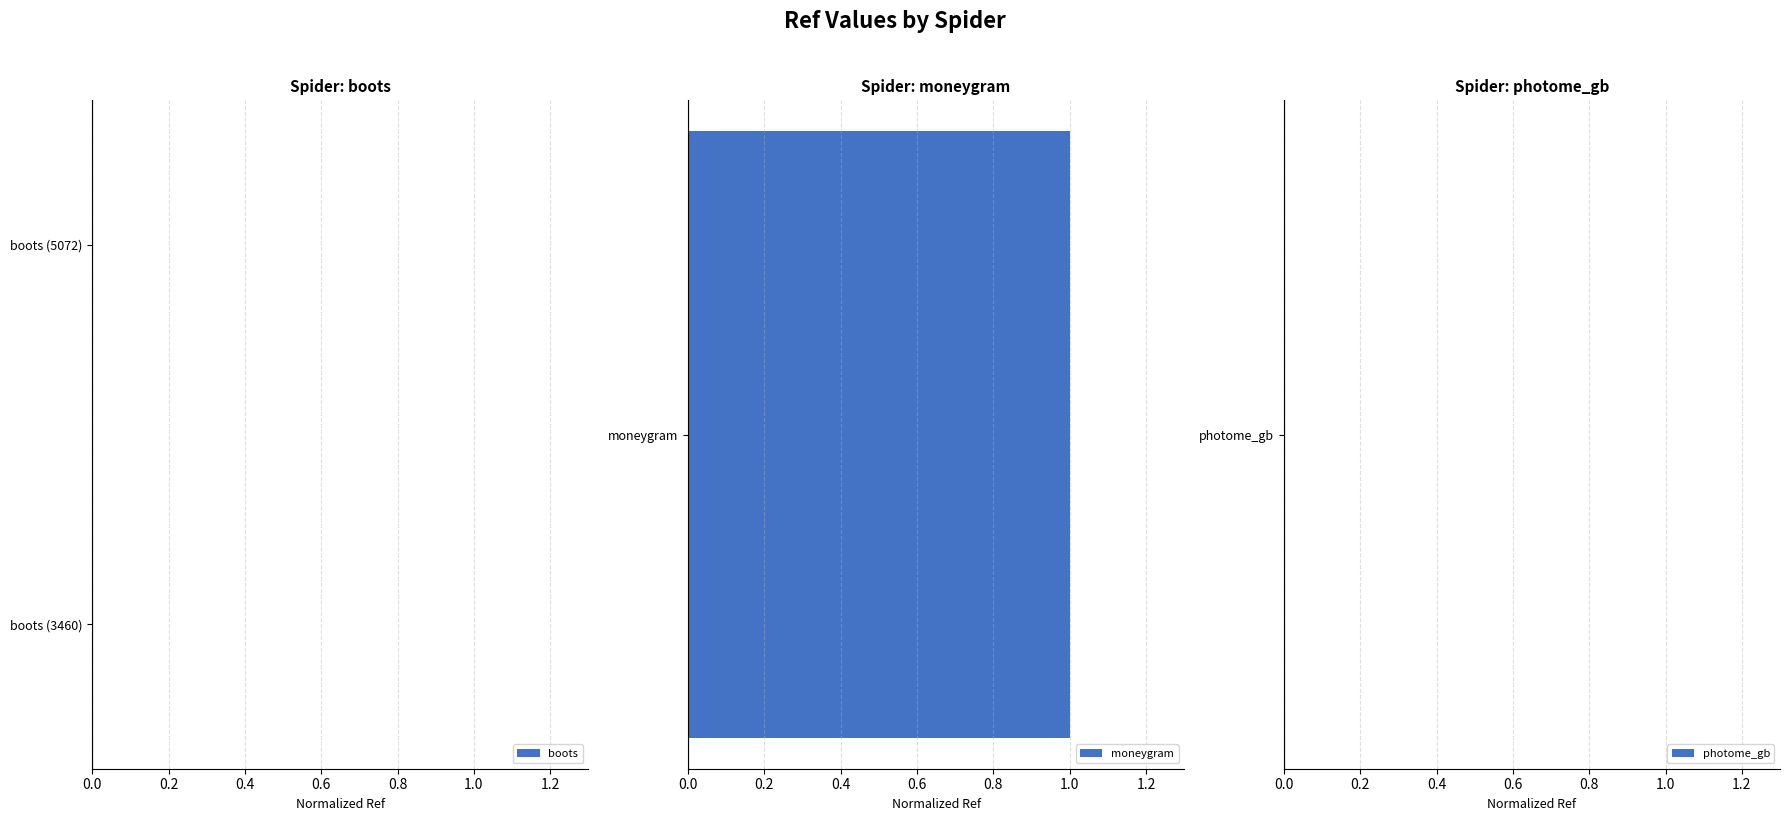

Is it true that boots equals 0.0 at boots (3460)?

True